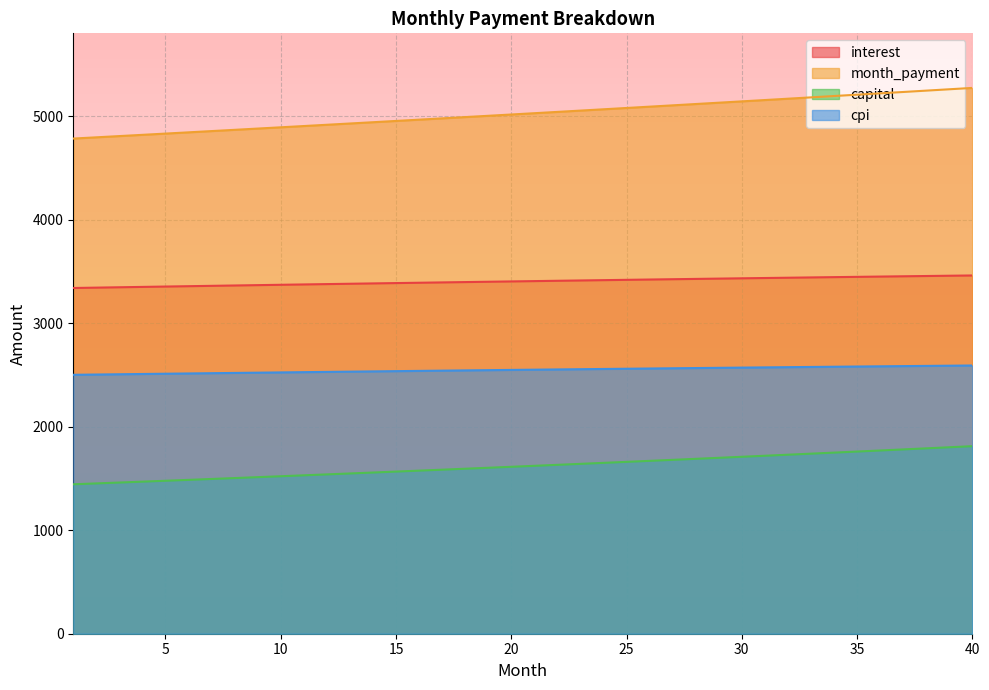

Read the interest value at 3.

3348.7